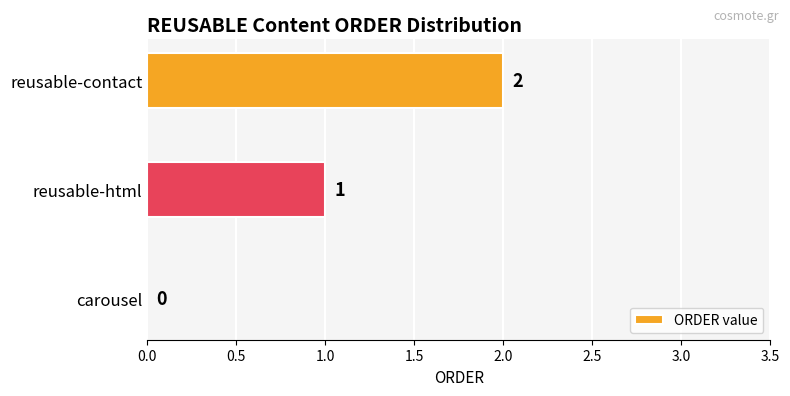

What is the average value?

1